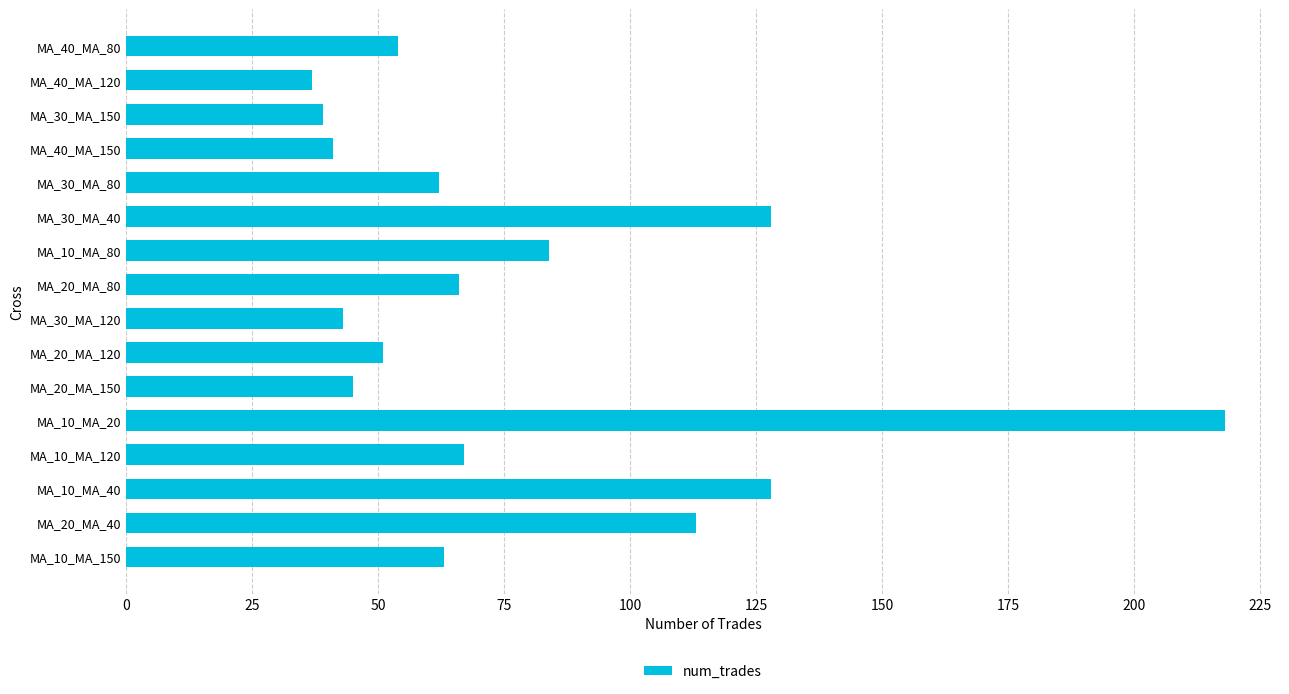

Which has a higher value, MA_40_MA_150 or MA_20_MA_40?

MA_20_MA_40